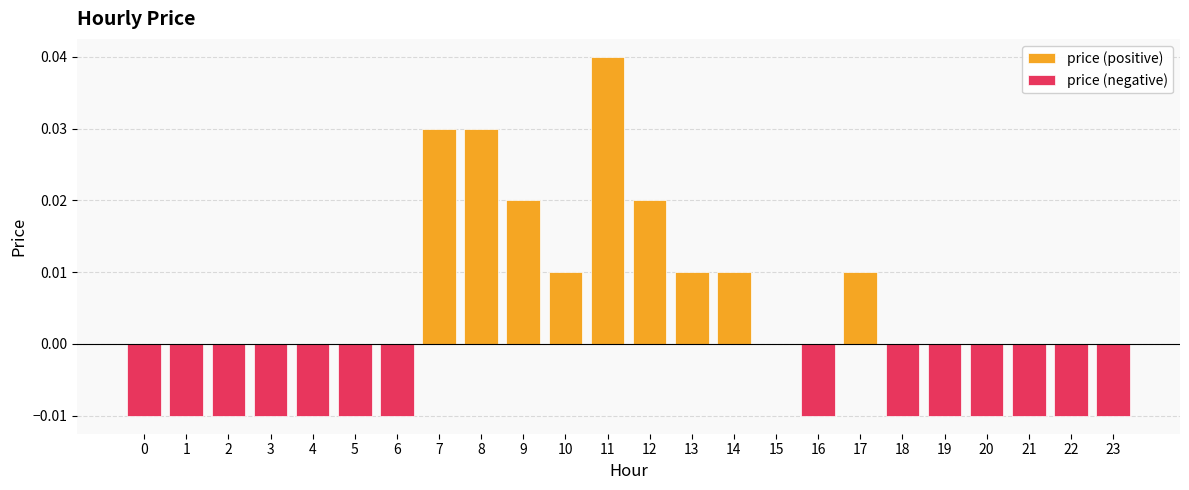

Which label corresponds to the largest value in the chart?

11